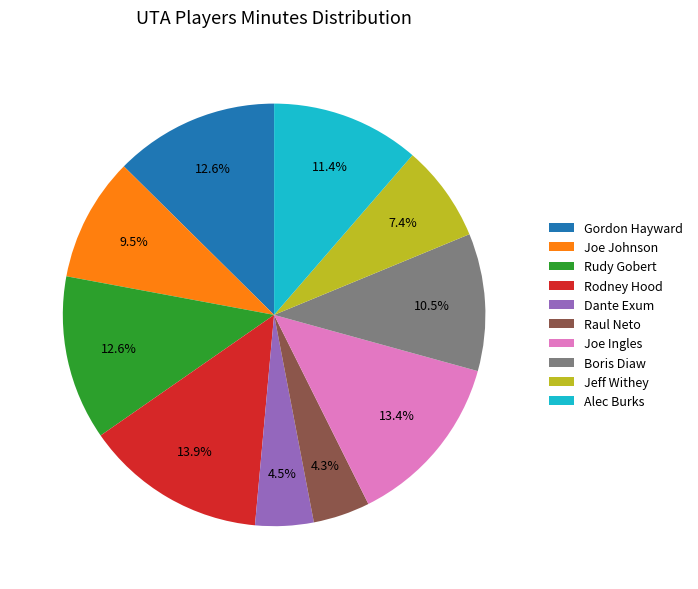

Which category has the biggest portion of the pie?

Rodney Hood